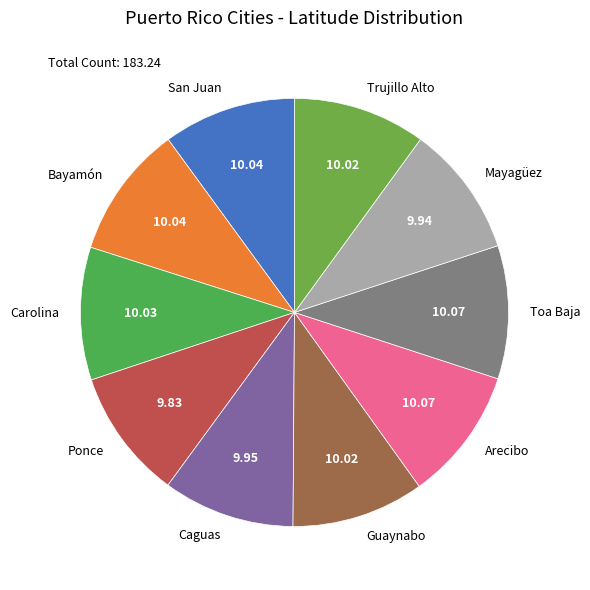

What is the ratio of the value at Guaynabo to the value at Ponce?

1.0